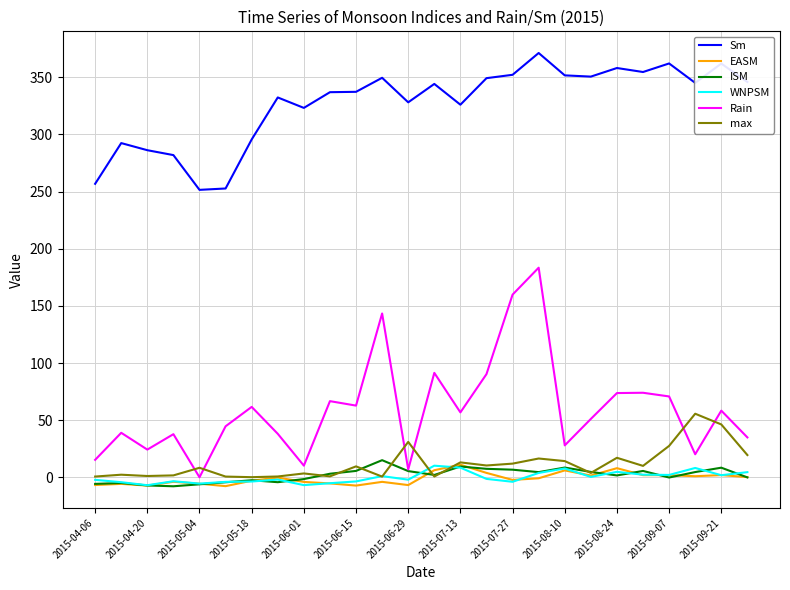

What is the highest value of the EASM series?

11.0